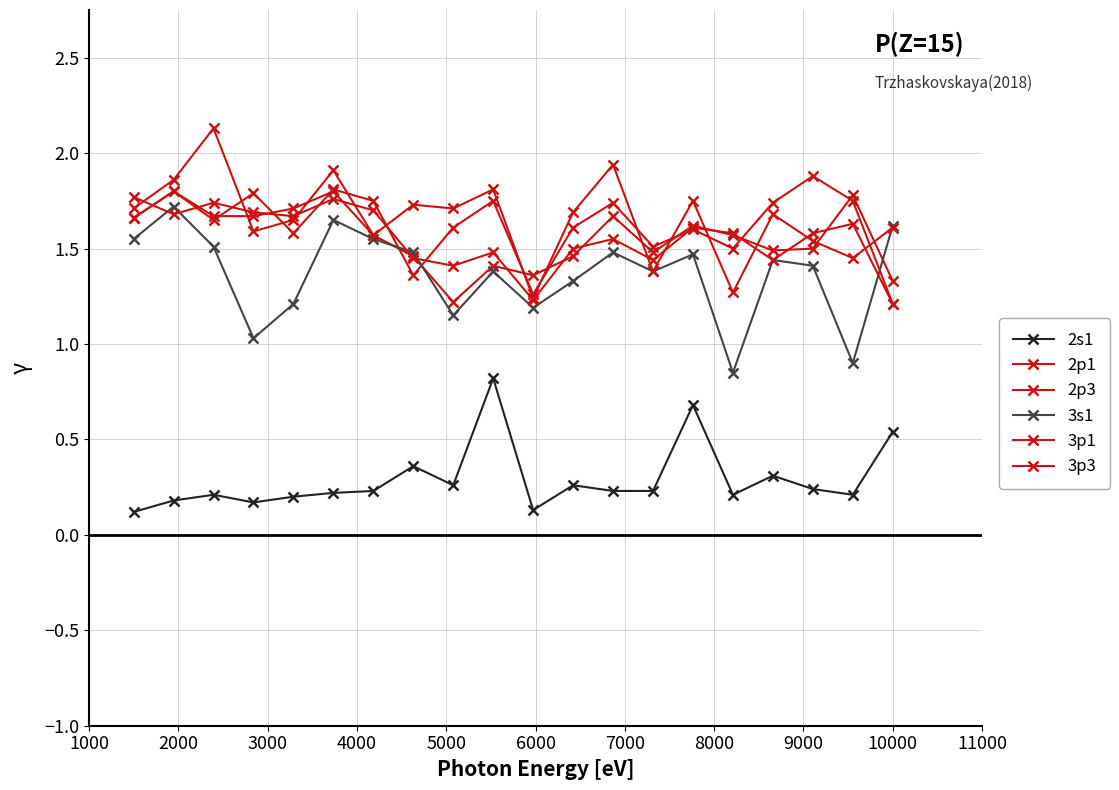

Does the chart have visible grid lines?

Yes